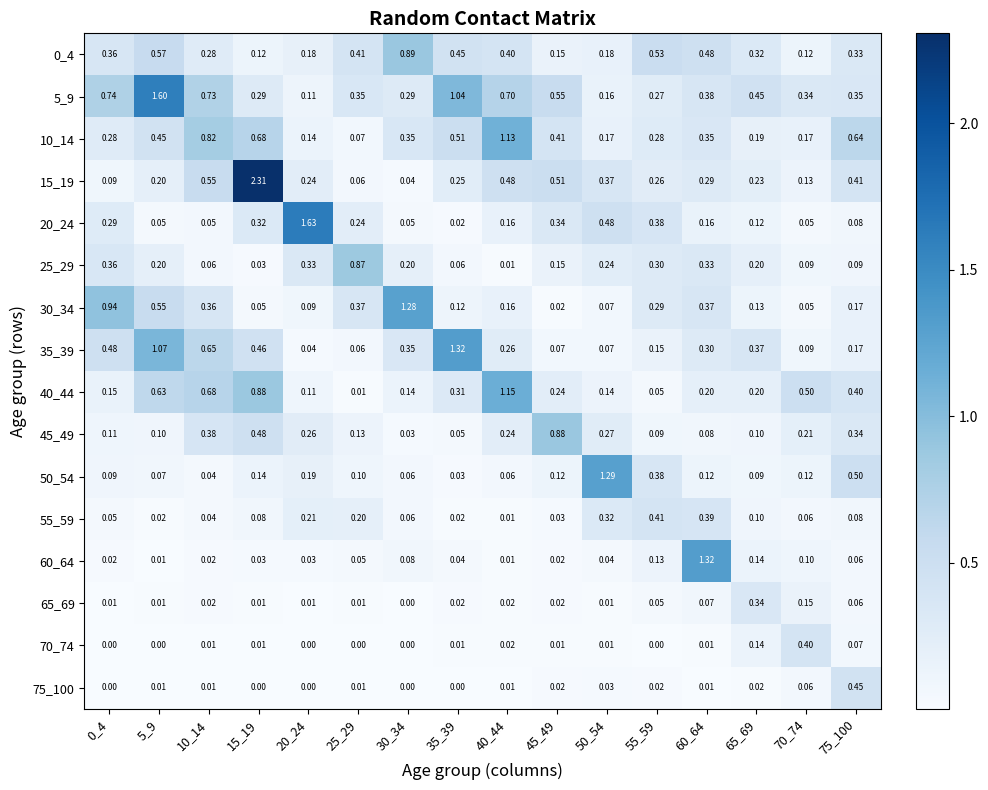

Between 5_9 and 75_100, which series saw the biggest shift?

5_9